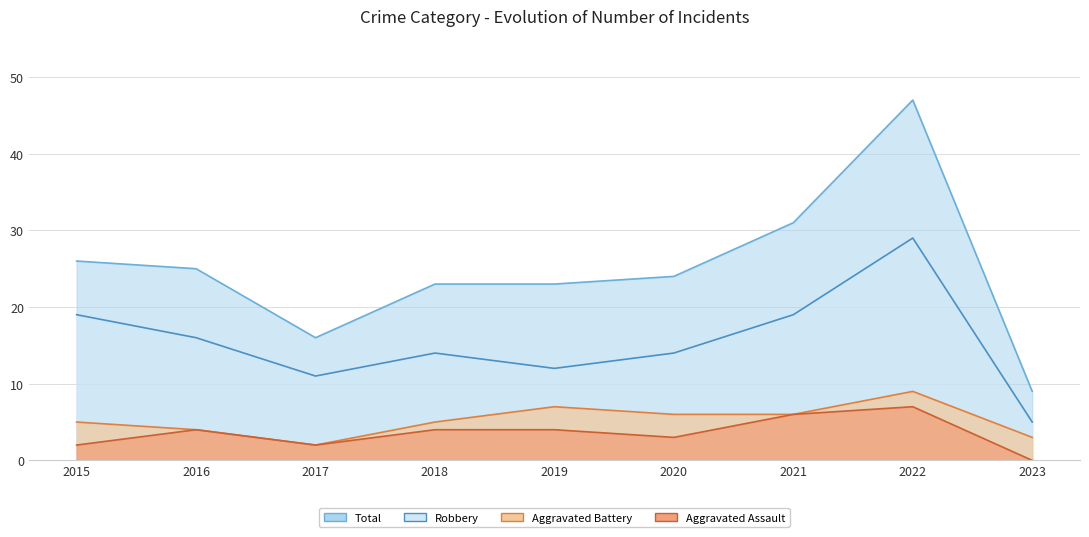

True or false: Robbery has more than 1 points higher than both neighbors.

True